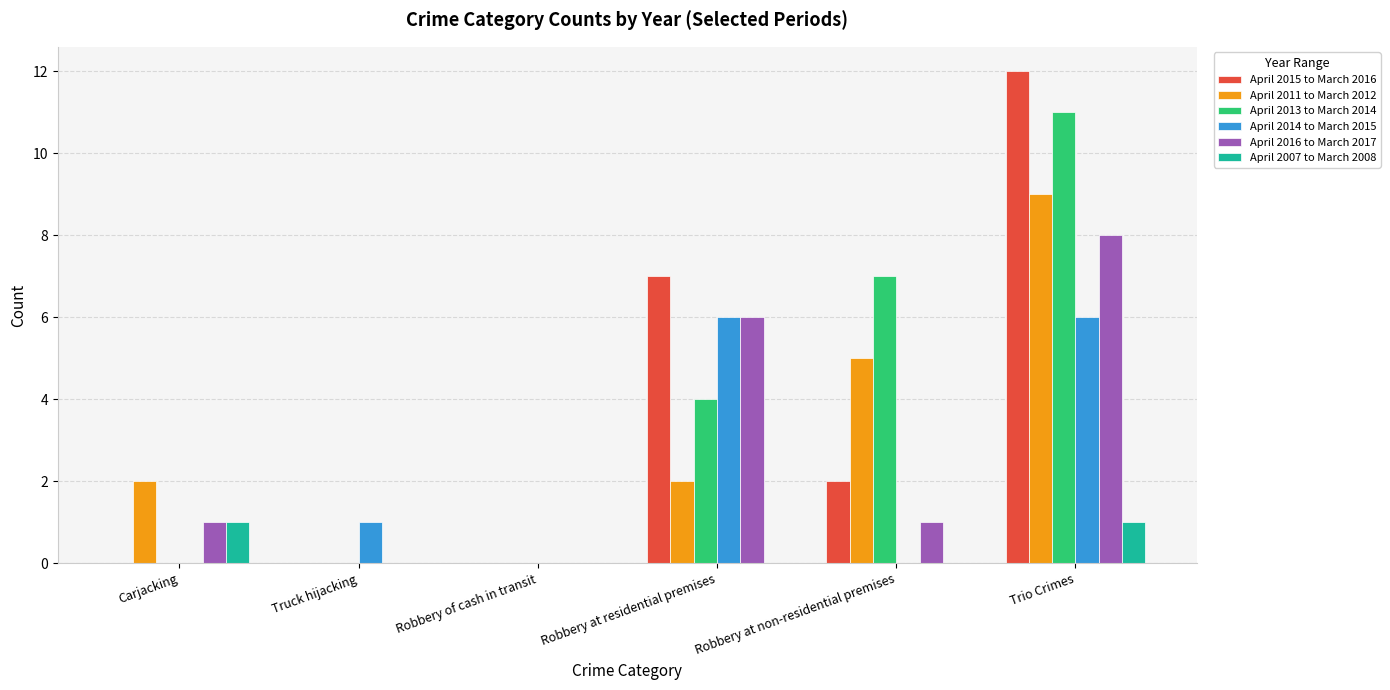

What is the difference between the April 2007 to March 2008 values at Robbery of cash in transit and Trio Crimes?

1